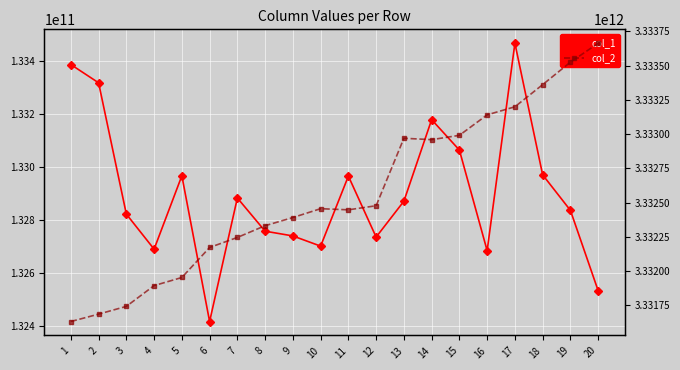

What is the total value across all series at 14?

3466137950326.1